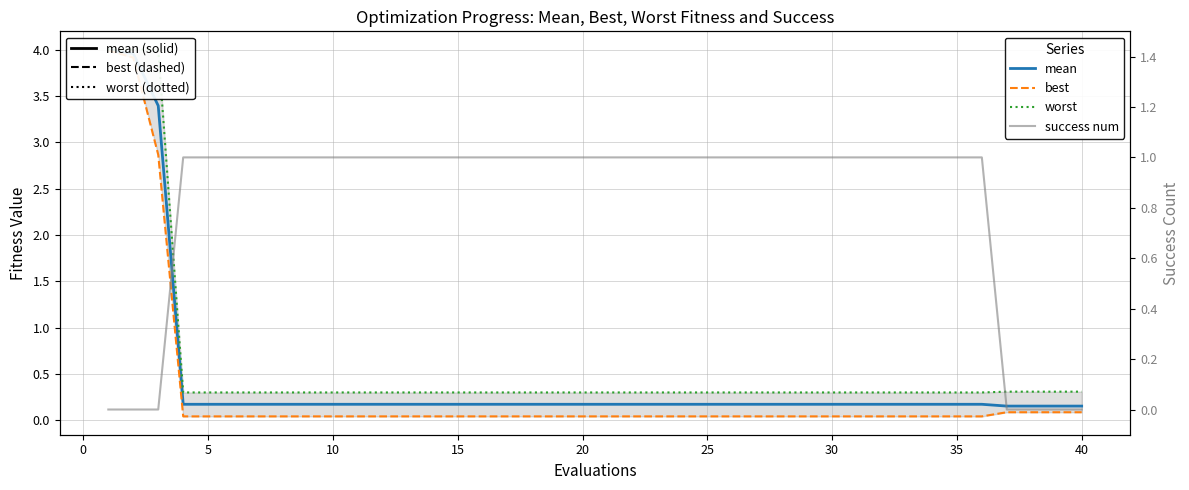

True or false: worst and best cross at least once.

False